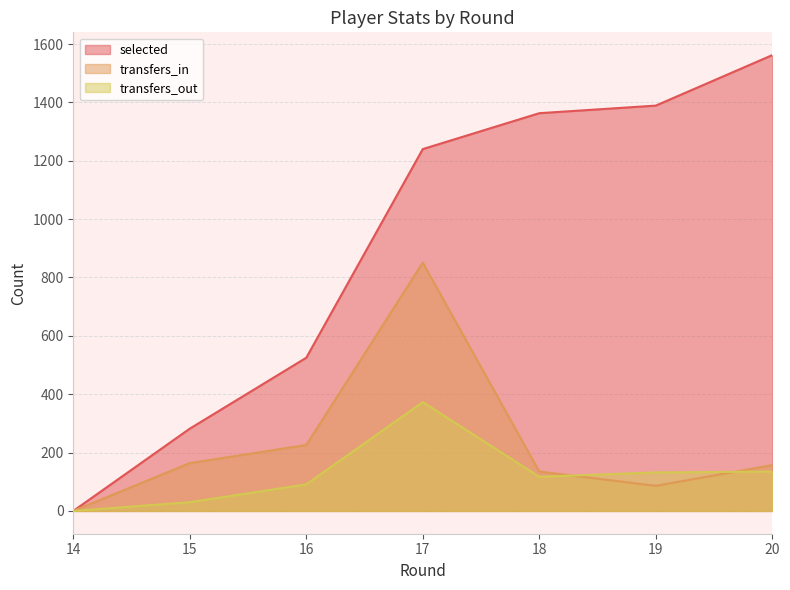

At which label does transfers_in reach its peak?

17